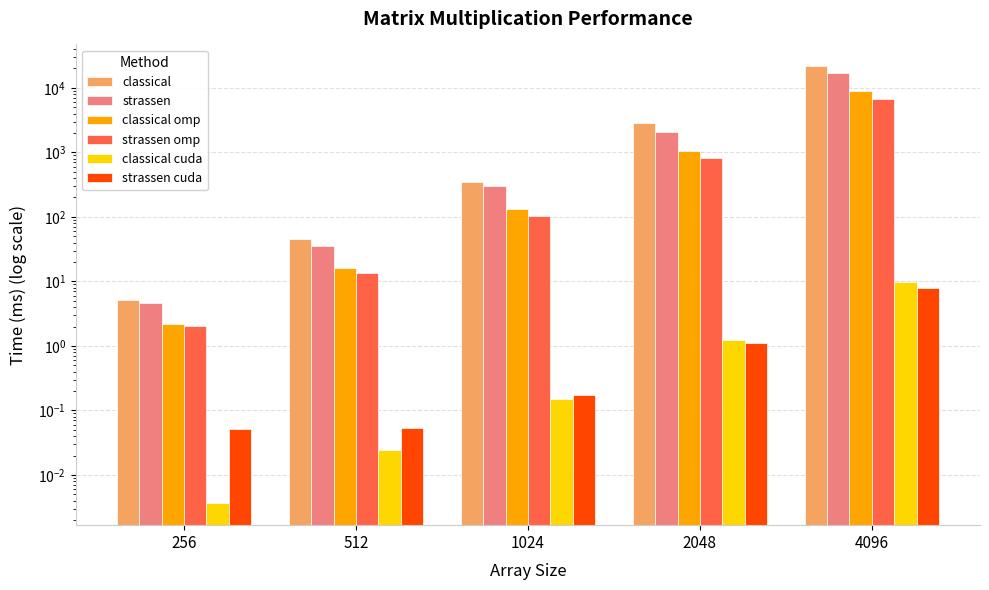

Reading left to right, what are all the values shown in this chart?

classical: 256=5.2	512=45.3	1024=348.3	2048=2854.3	4096=21562.8
strassen: 256=4.6	512=35.5	1024=296.0	2048=2085.3	4096=17064.3
classical omp: 256=2.2	512=16.3	1024=130.8	2048=1035.8	4096=8779.6
strassen omp: 256=2.0	512=13.7	1024=103.0	2048=810.6	4096=6690.5
classical cuda: 256=0.0	512=0.0	1024=0.2	2048=1.2	4096=9.9
strassen cuda: 256=0.1	512=0.1	1024=0.2	2048=1.1	4096=8.0